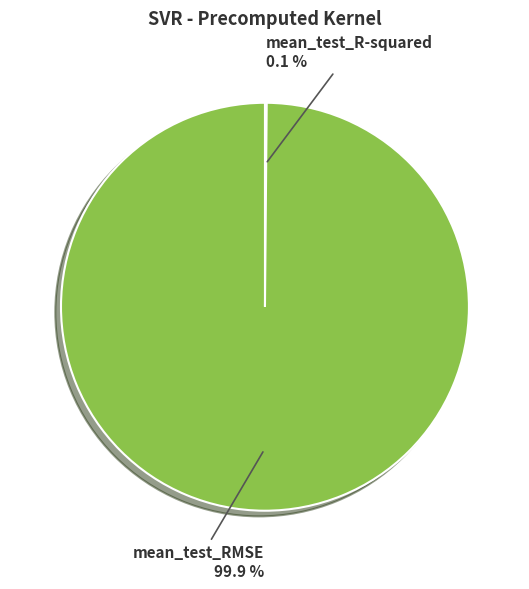

Which slice is the largest?

mean_test_RMSE